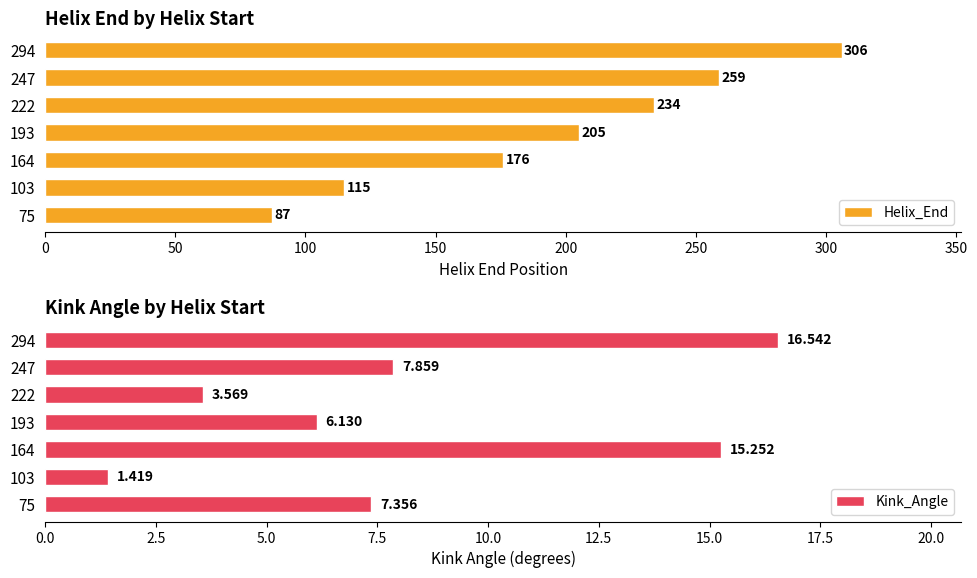

Which series has the largest total across all categories?

Helix_End